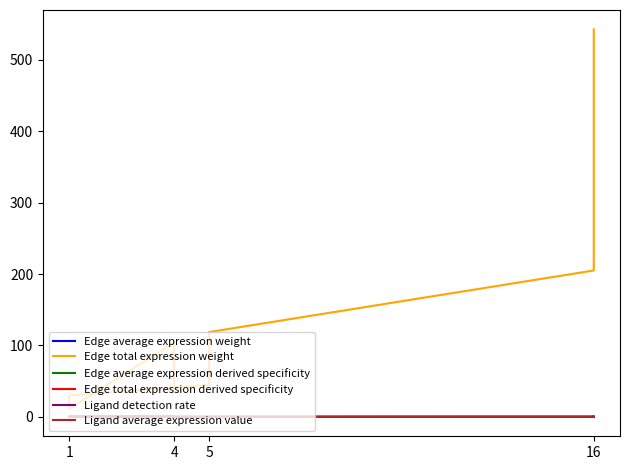

What is the average value of the Edge total expression weight series?

136.9